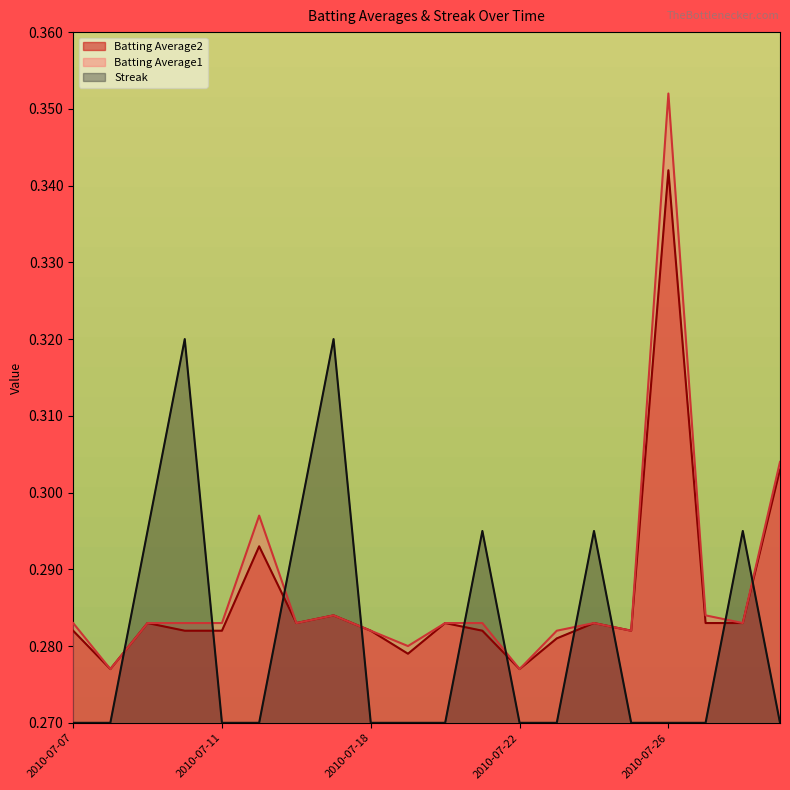

What value does the Batting Average1 series have at 2010-07-09?

0.3